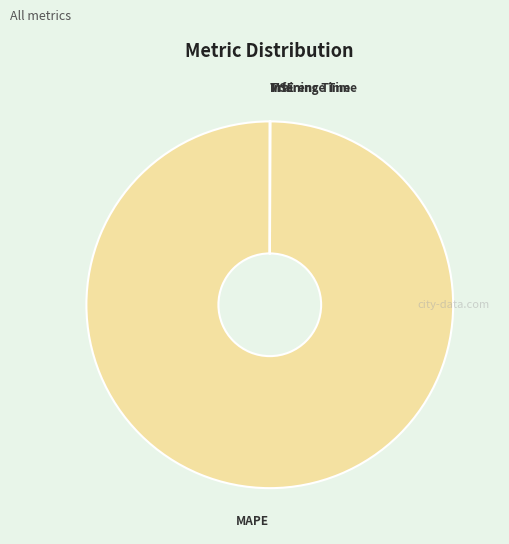

True or false: MAPE accounts for 100% of the total.

True